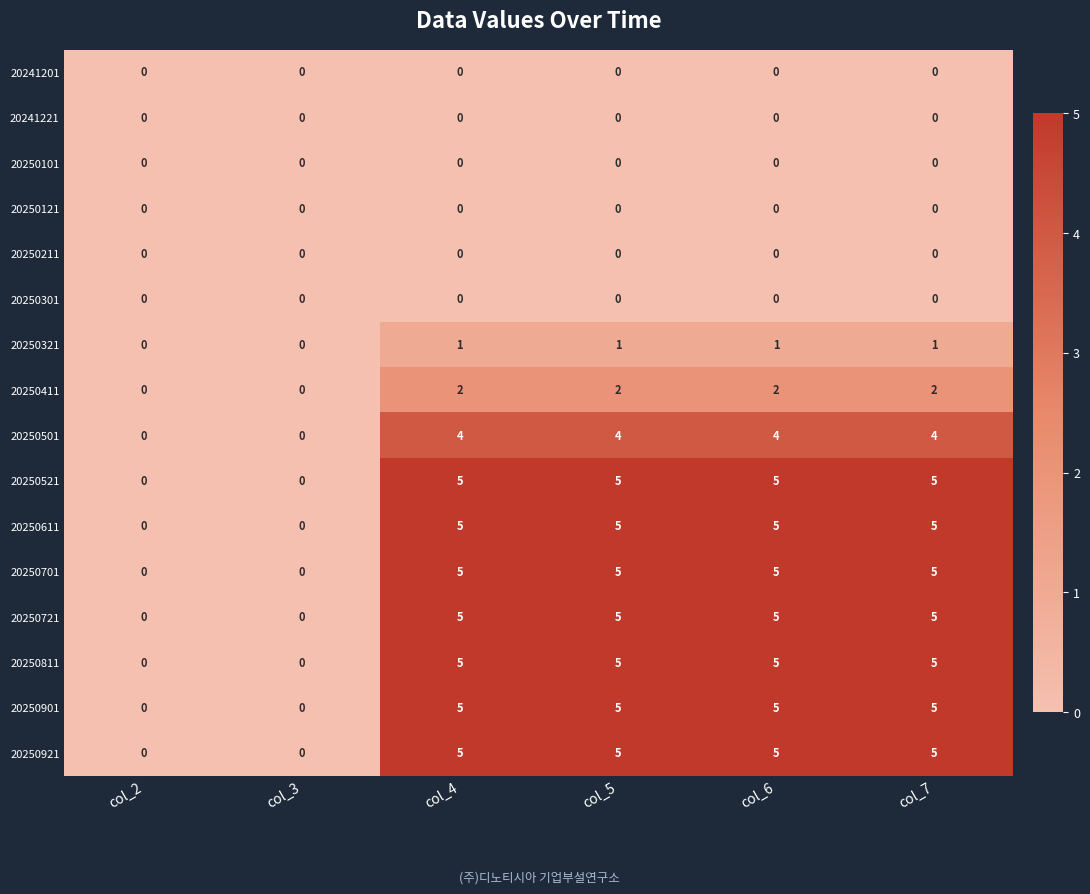

Count the 20250901 values in the range 0 to 5.

6